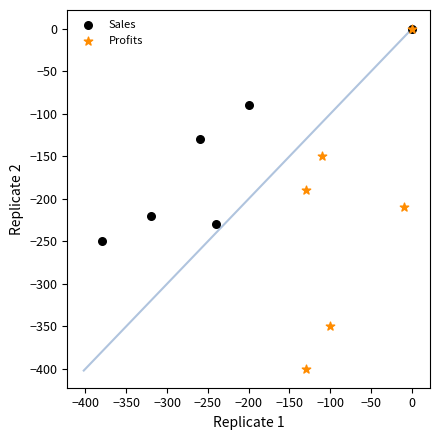

Which series reaches the minimum Y coordinate?

Profits